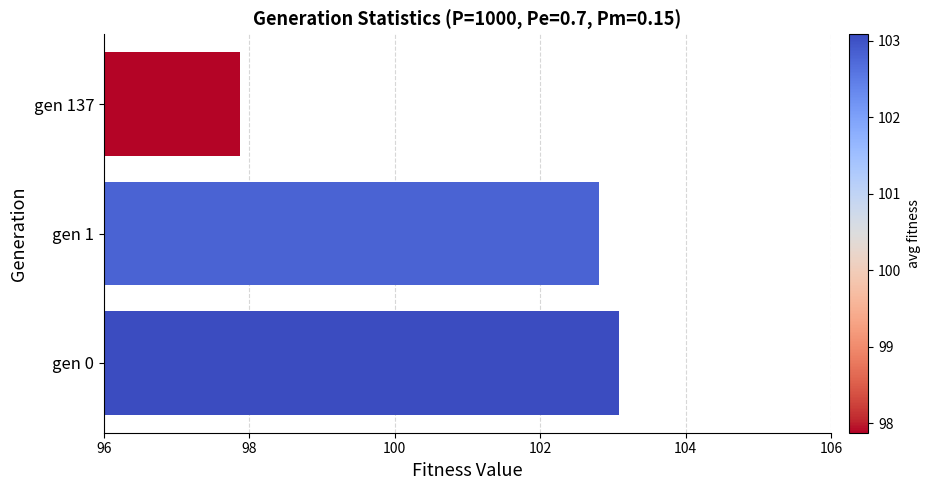

Between gen 137 and gen 1, which is larger?

gen 1